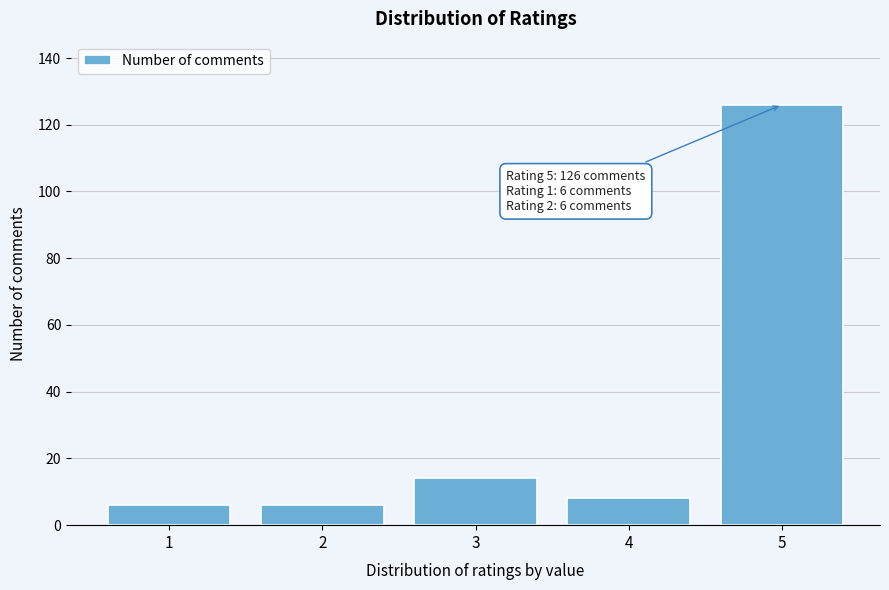

Reading left to right, transcribe all the data shown in this chart.

1=6	2=6	3=14	4=8	5=126